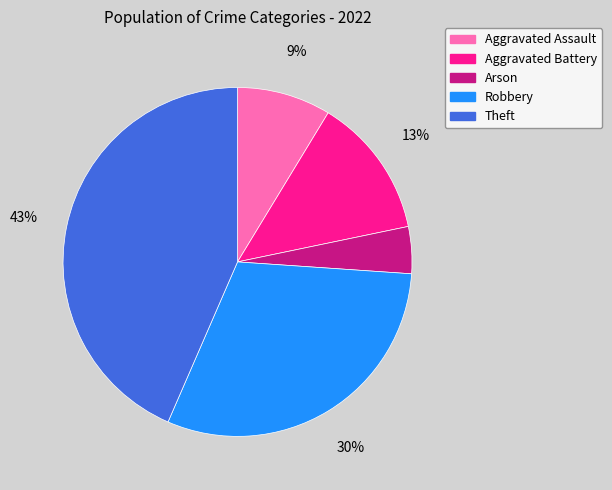

Which category has the smallest portion of the pie?

Arson